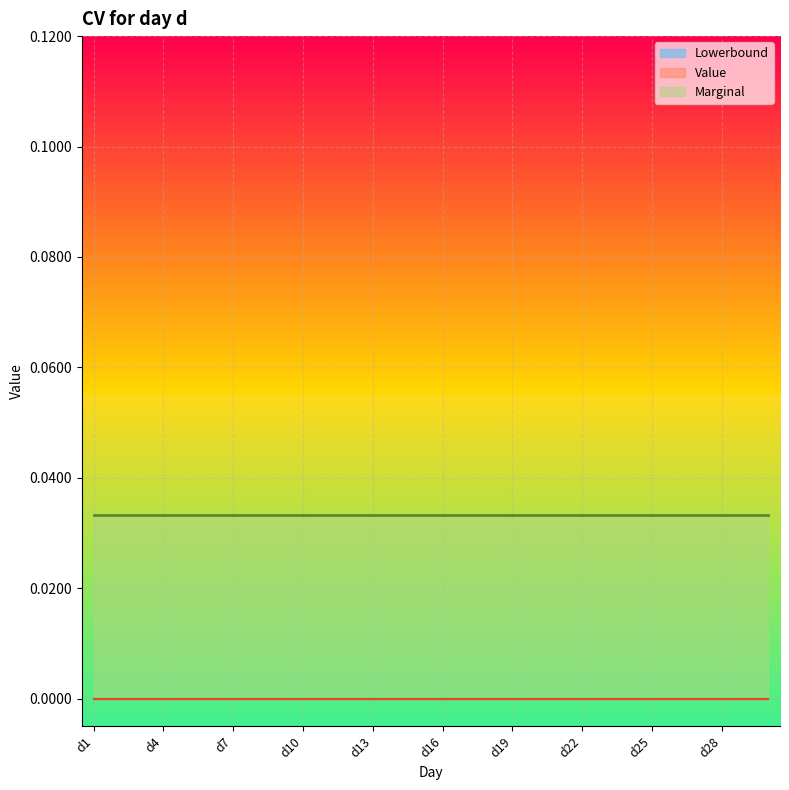

Which has a higher value, d30 or d26?

d30